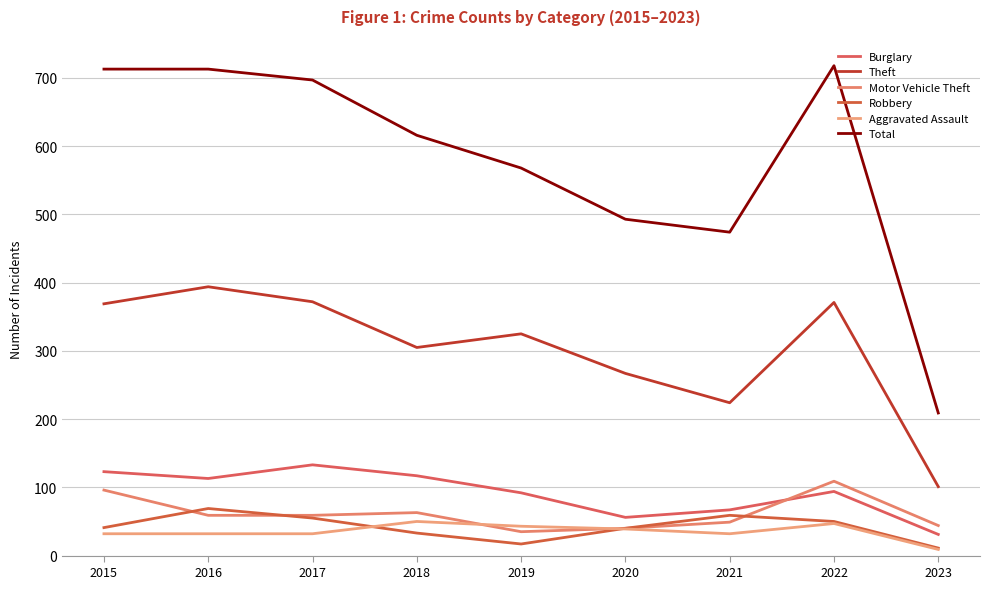

True or false: Theft and Motor Vehicle Theft intersect in this chart.

False